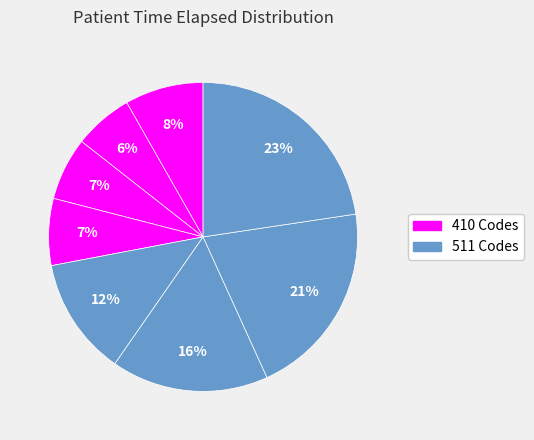

Count the number of slices in the pie.

8